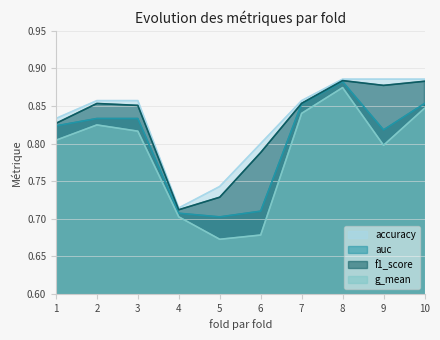

Rank the series at 4 from lowest to highest value.

g_mean, auc, f1_score, accuracy